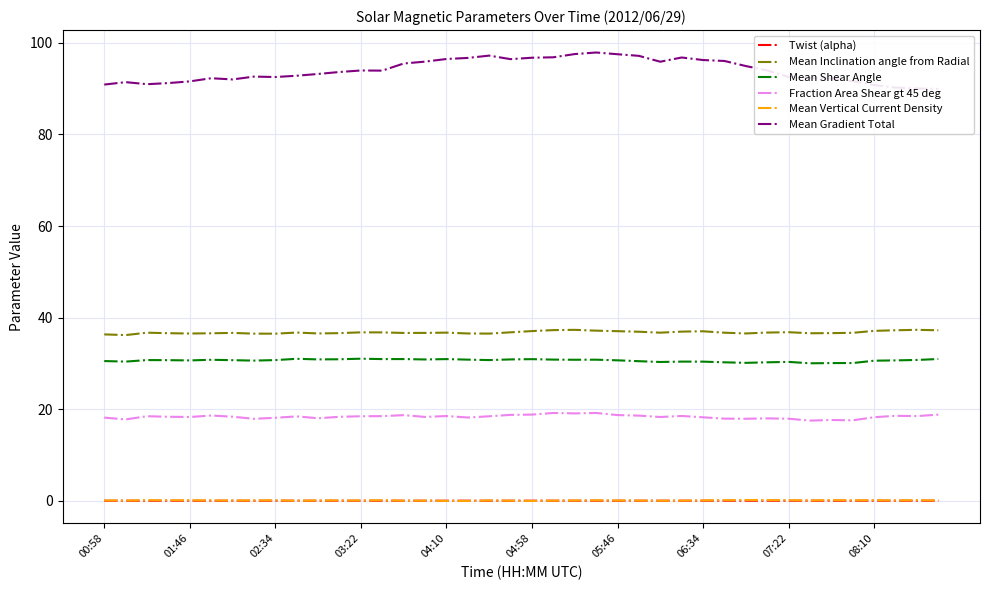

What is the difference between the second highest and minimum values in the Mean Vertical Current Density series?

0.2